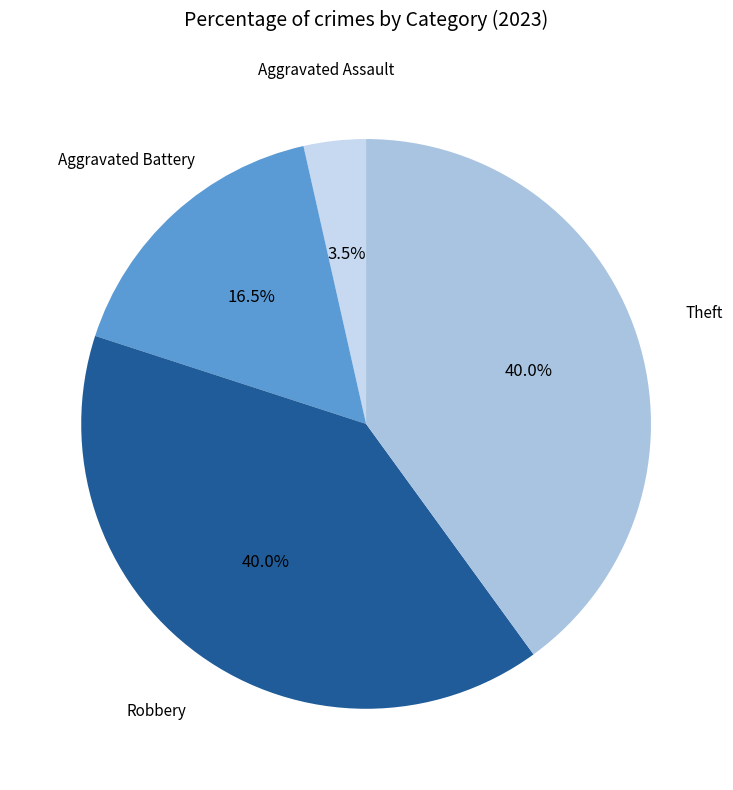

Count the number of slices in the pie.

4